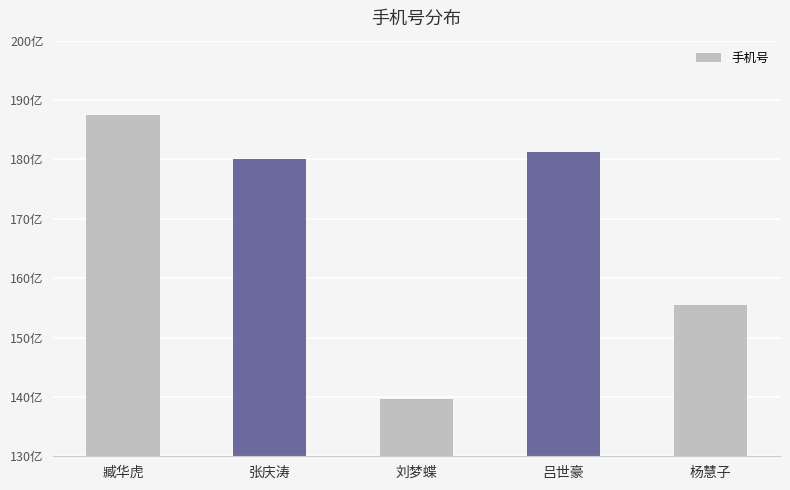

Are the bars horizontal?

No